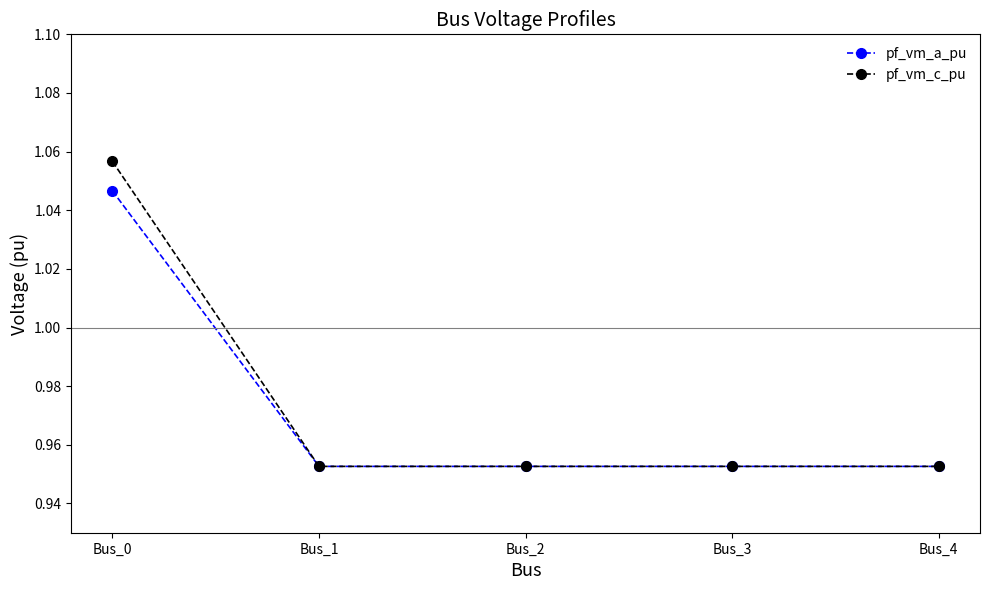

Which category has the highest value in the pf_vm_a_pu series?

Bus_0